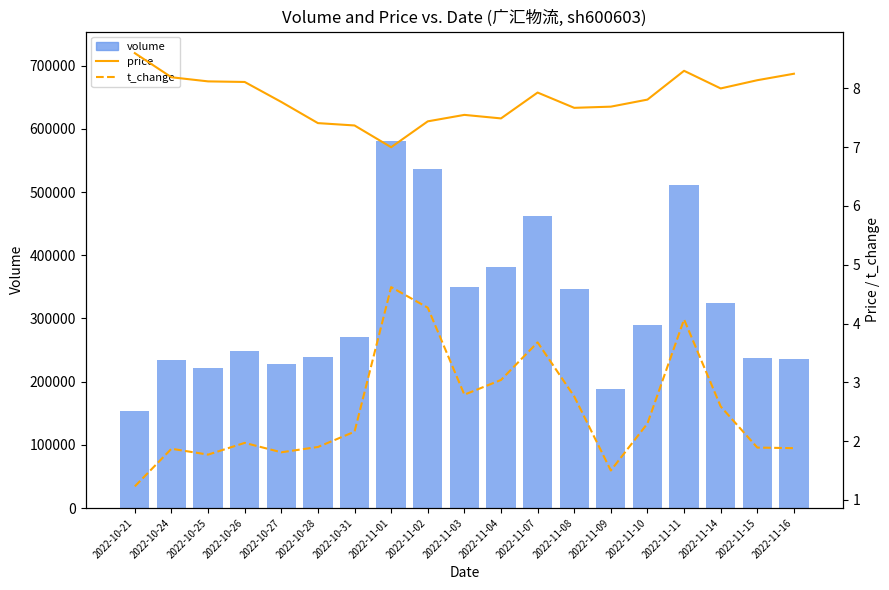

Is it true that price equals 2.6 at 2022-11-01?

False